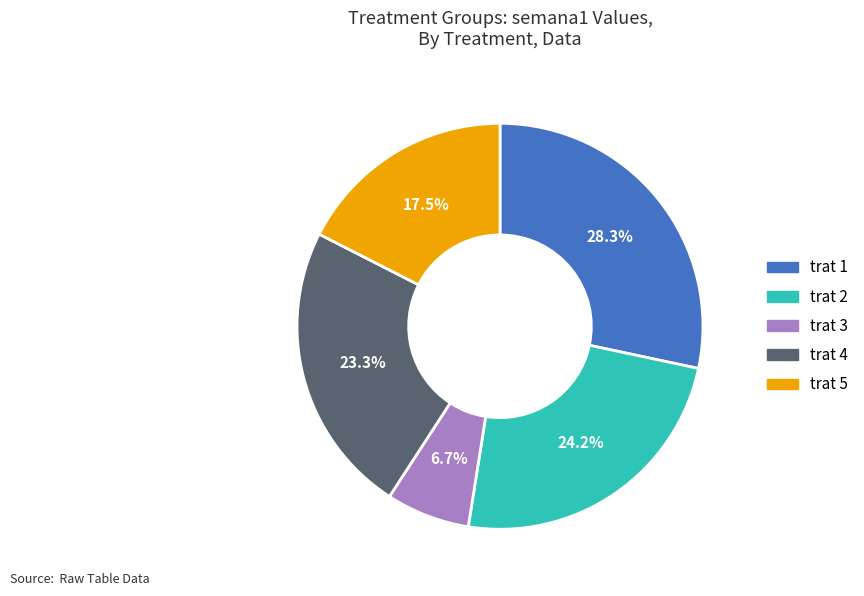

Rank the categories by value from lowest to highest.

trat 3, trat 5, trat 4, trat 2, trat 1